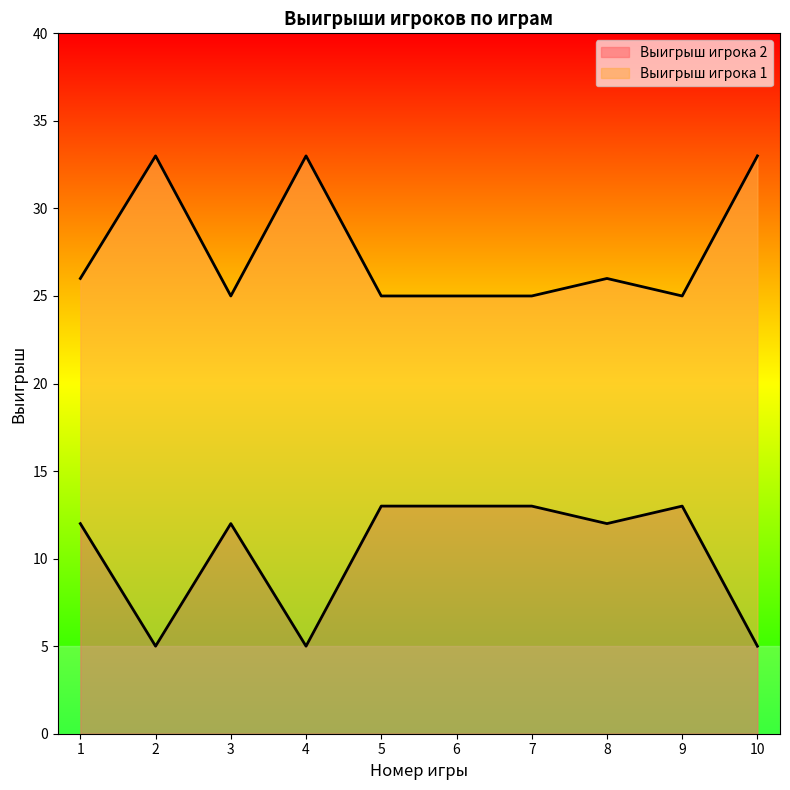

The value of Выигрыш игрока 1 at 6 is 25. True or false?

True